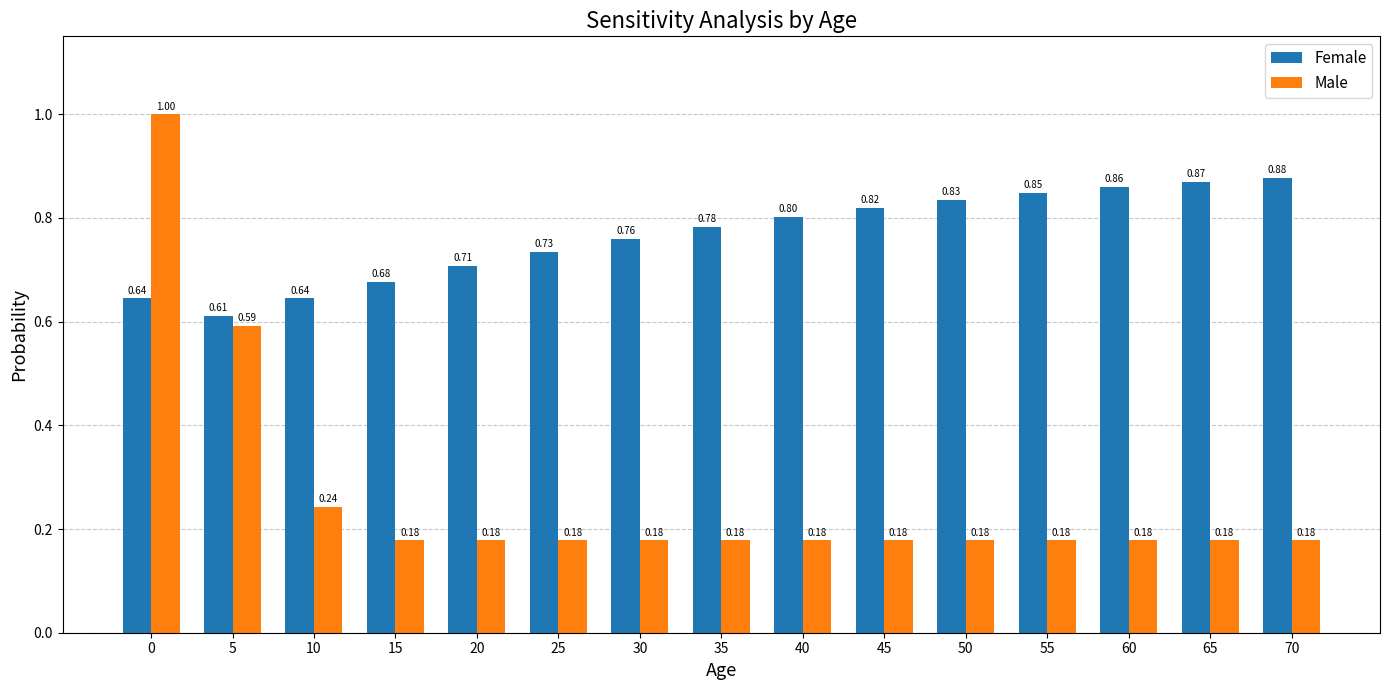

At 5, list the series in order from largest to smallest.

Female, Male